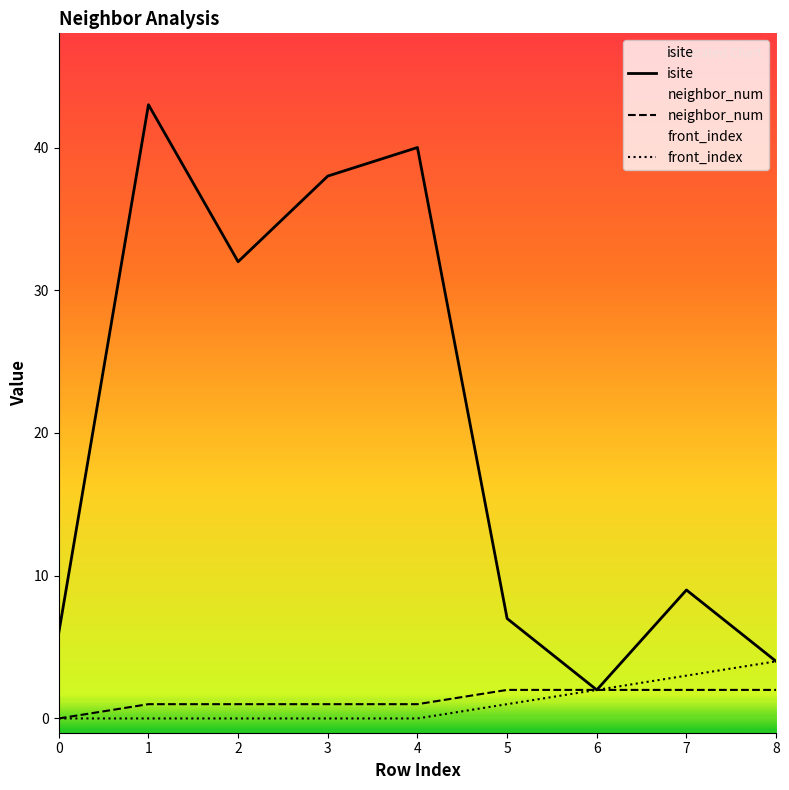

True or false: neighbor_num and front_index intersect in this chart.

False